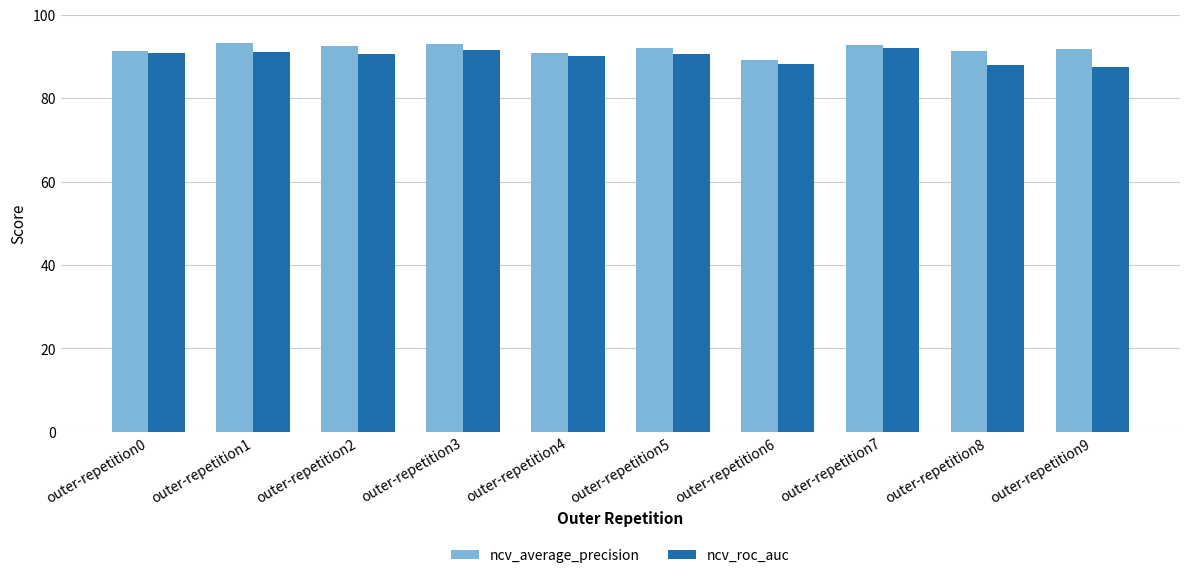

At how many categories does at least one series exceed 0?

10